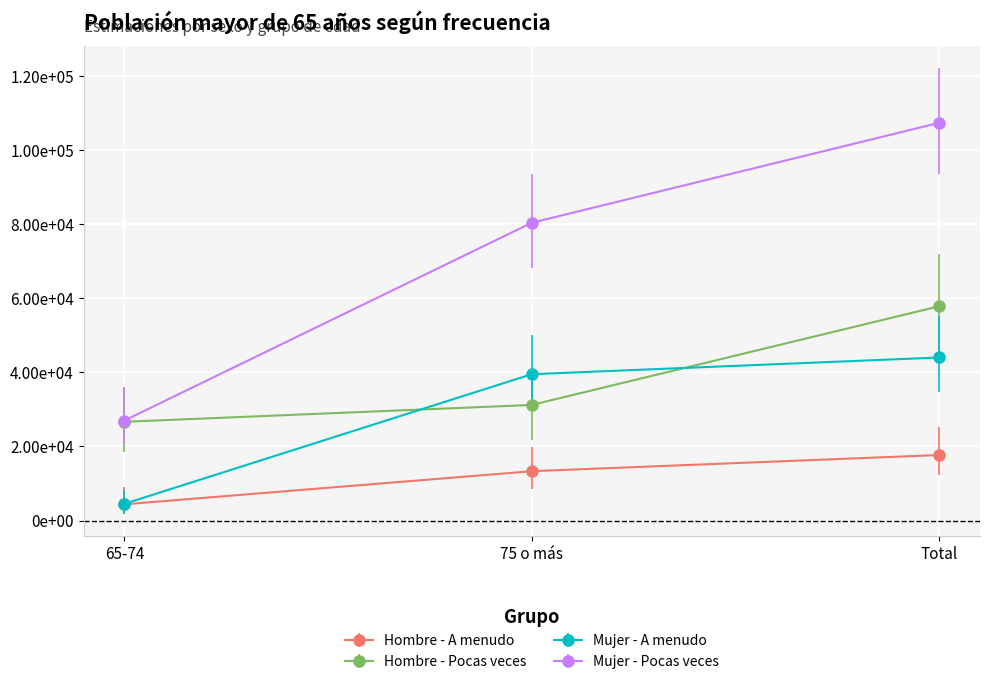

Reading right to left, transcribe all the data shown in this chart.

Hombre - A menudo: 17694	13319	4375
Hombre - Pocas veces: 57882	31219	26663
Mujer - A menudo: 44035	39524	4511
Mujer - Pocas veces: 107431	80429	27002